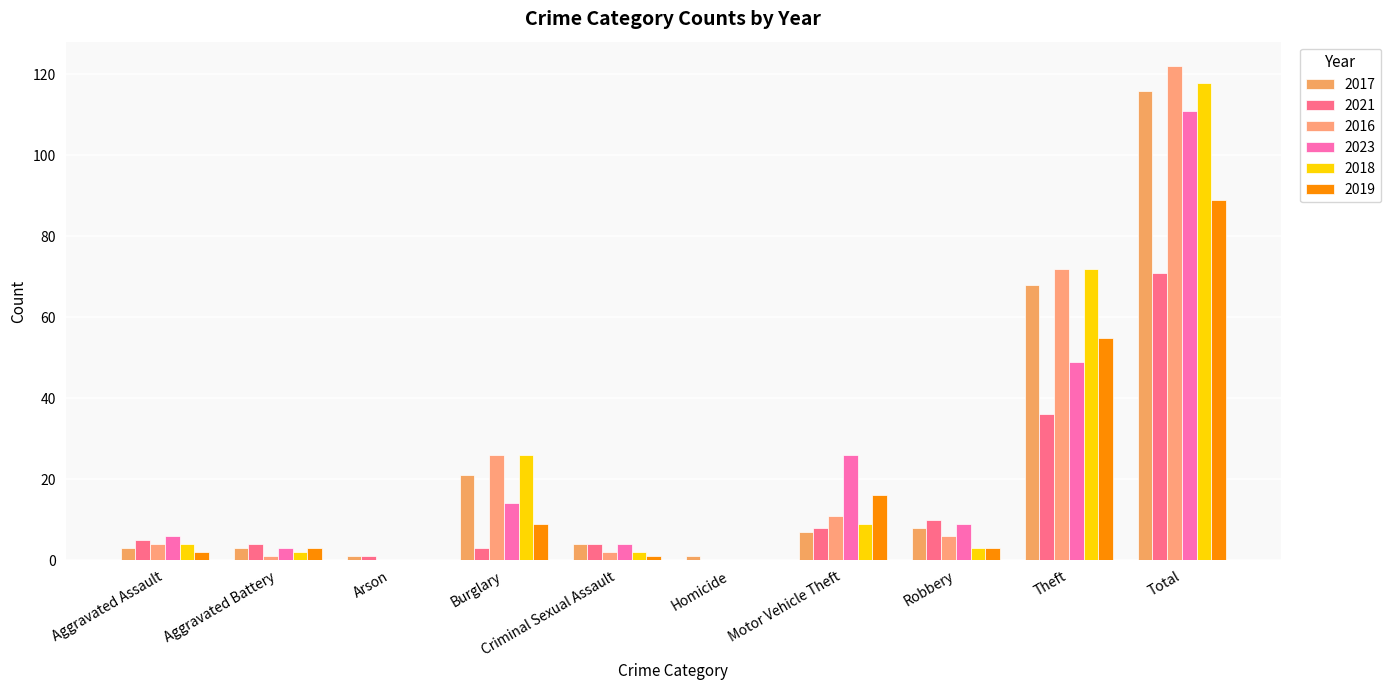

Does the chart contain stacked bars?

No